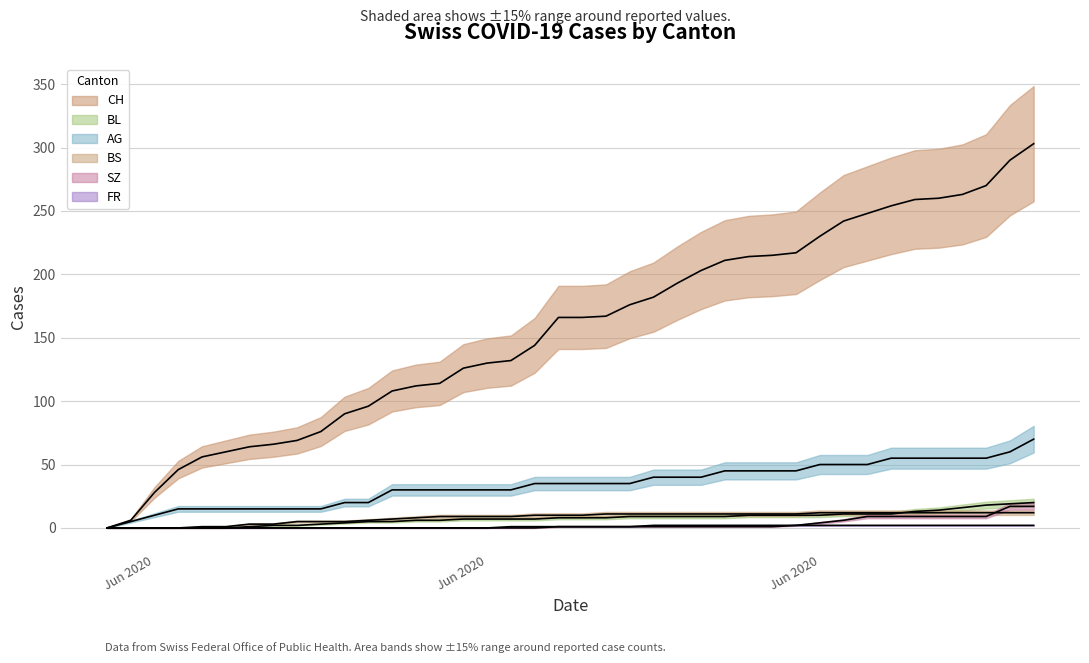

Reading left to right, what are all the values shown in this chart?

CH: 0	6	28	46	56	60	64	66	69	76	90	96	108	112	114	126	130	132	144	166	166	167	176	182	193	203	211	214	215	217	230	242	248	254	259	260	263	270	290	303
BL: 0	0	0	0	0	0	1	2	2	3	4	5	5	6	6	7	7	7	7	8	8	8	9	9	9	9	9	10	10	10	10	11	11	11	13	14	16	18	19	20
AG: 0	5	10	15	15	15	15	15	15	15	20	20	30	30	30	30	30	30	35	35	35	35	35	40	40	40	45	45	45	45	50	50	50	55	55	55	55	55	60	70
BS: 0	0	0	0	1	1	3	3	5	5	5	6	7	8	9	9	9	9	10	10	10	11	11	11	11	11	11	11	11	11	12	12	12	12	12	12	12	12	12	12
SZ: 0	0	0	0	0	0	0	0	0	0	0	0	0	0	0	0	0	0	0	1	1	1	1	1	1	1	1	1	1	2	4	6	9	9	9	9	9	9	17	17
FR: 0	0	0	0	0	0	0	0	0	0	0	0	0	0	0	0	0	1	1	1	1	1	1	2	2	2	2	2	2	2	2	2	2	2	2	2	2	2	2	2